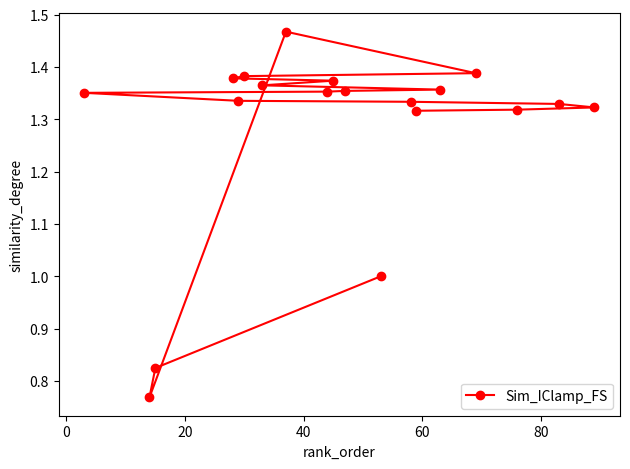

Does the chart display data point markers on the line(s)?

Yes